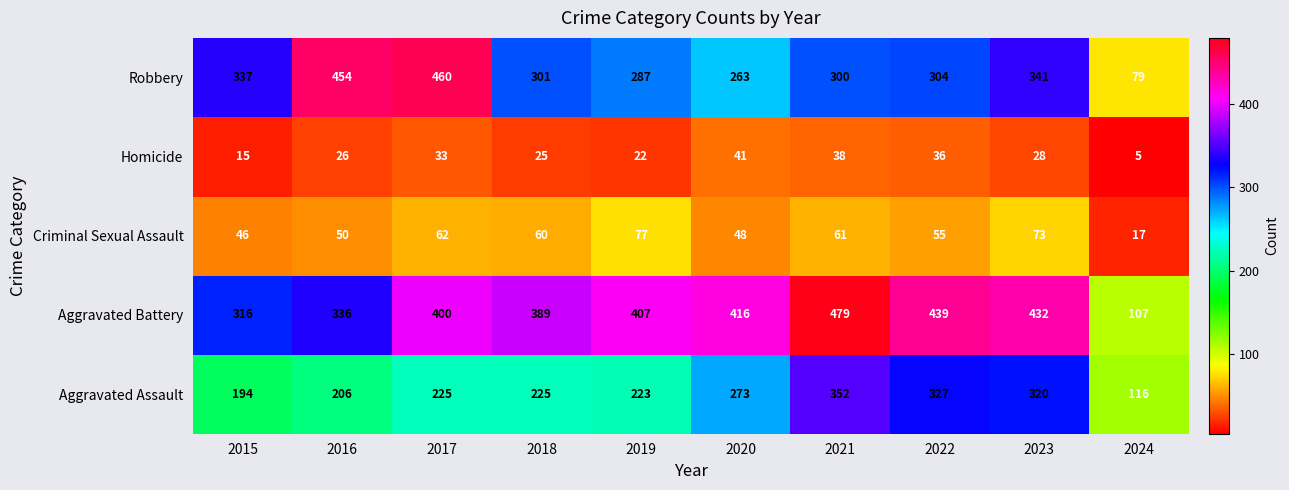

How many values in the Aggravated Assault series are below 225?

4